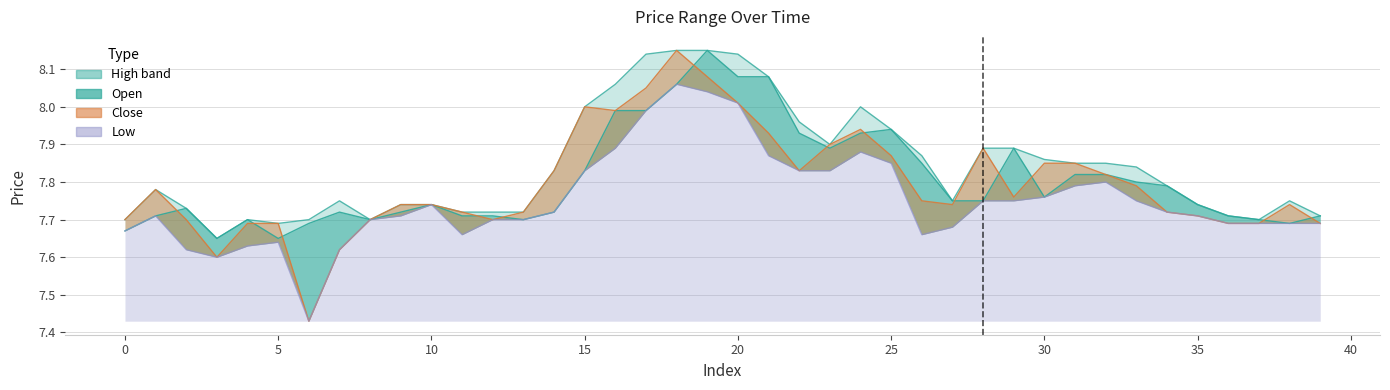

At which category does the chart reach its minimum across all series?

6